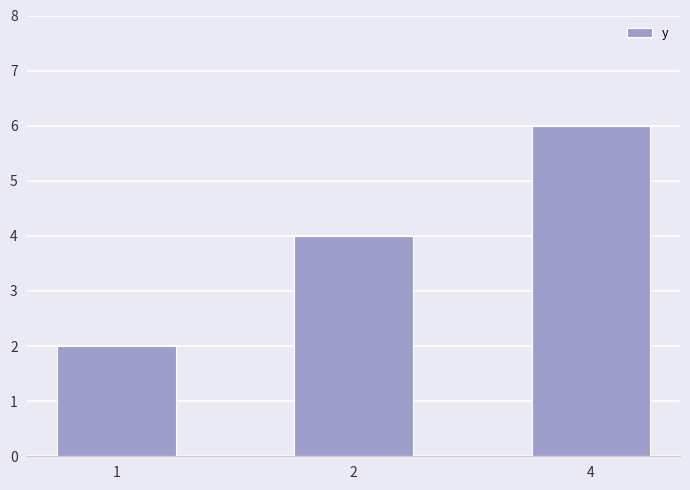

Which label corresponds to the smallest value in the chart?

1